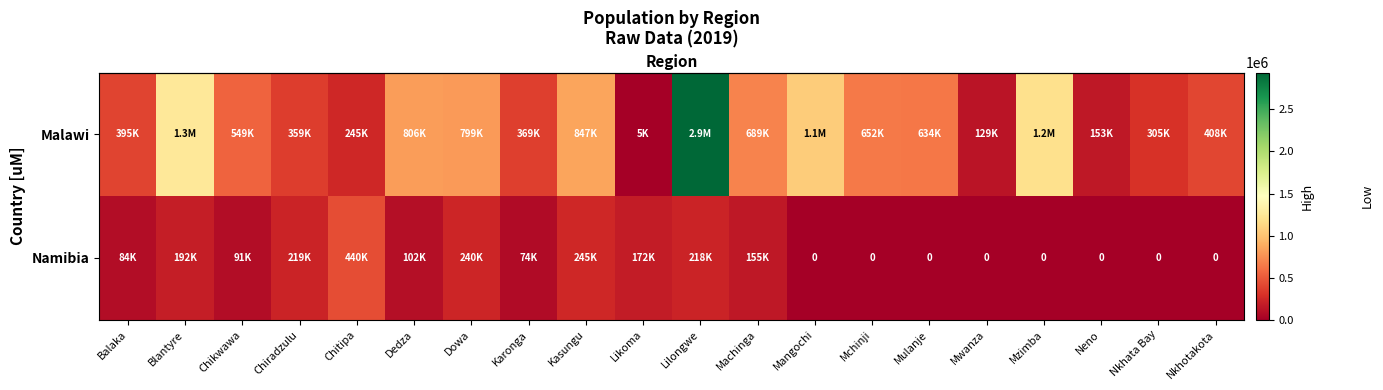

Between Chitipa and Mzimba, which is larger?

Mzimba